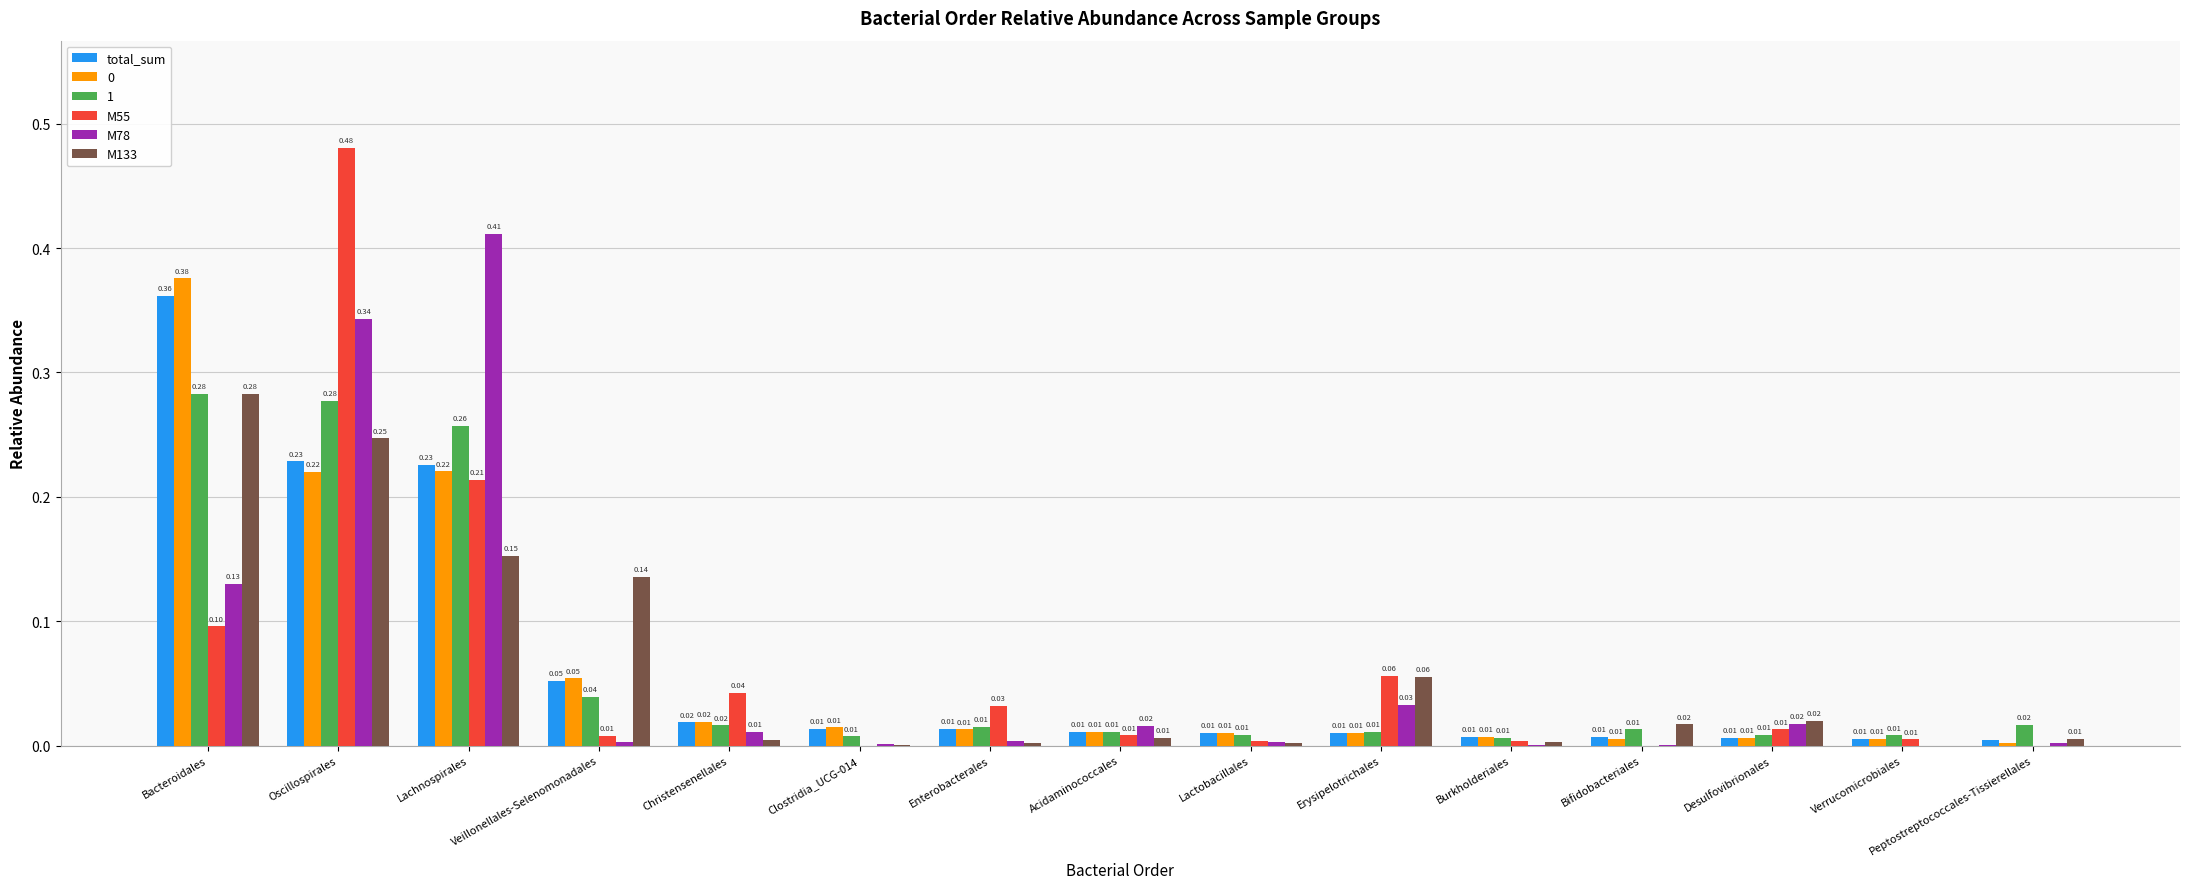

At which category does the chart reach its peak across all series?

Oscillospirales